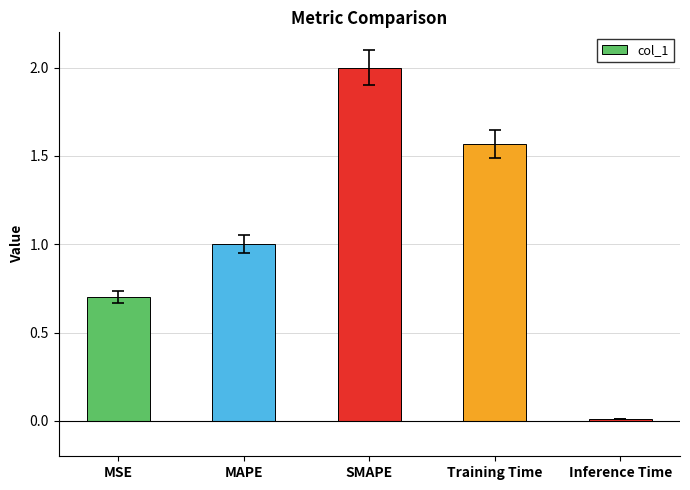

What value does the data have at MAPE?

1.0